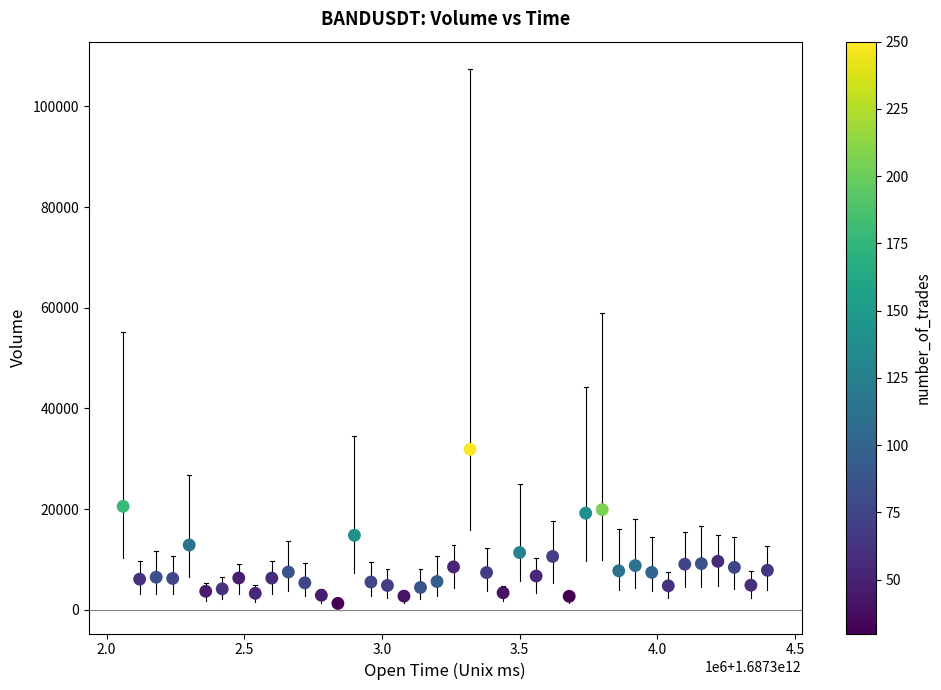

What is the range of Y values (max minus min)?

30602.7